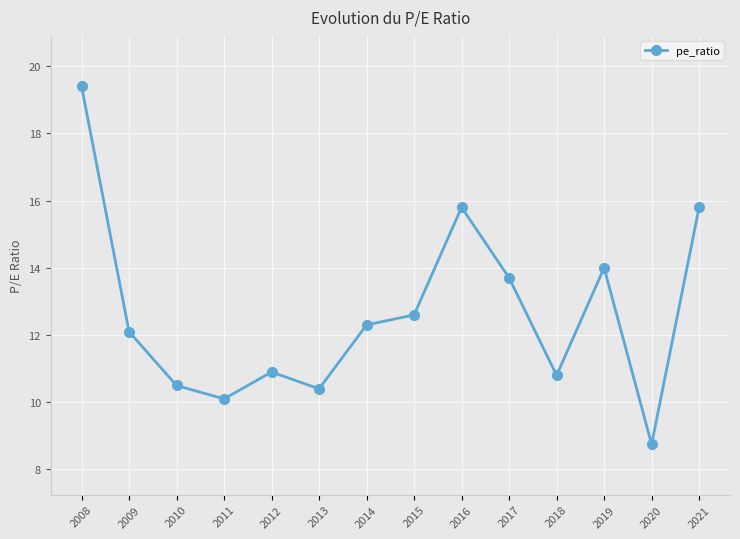

Between 2014 and 2013, which is larger?

2014